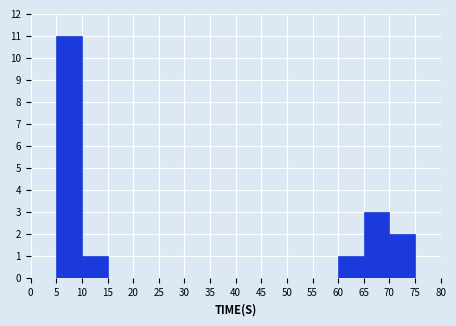

Reading left to right, list every bar in this chart as the range it spans on the x-axis followed by its height. The values are not printed on the chart, so give them approximately, as read against the axis.

0 to 5: 0
5 to 10: 11
10 to 15: 1
15 to 20: 0
20 to 25: 0
25 to 30: 0
30 to 35: 0
35 to 40: 0
40 to 45: 0
45 to 50: 0
50 to 55: 0
55 to 60: 0
60 to 65: 1
65 to 70: 3
70 to 75: 2